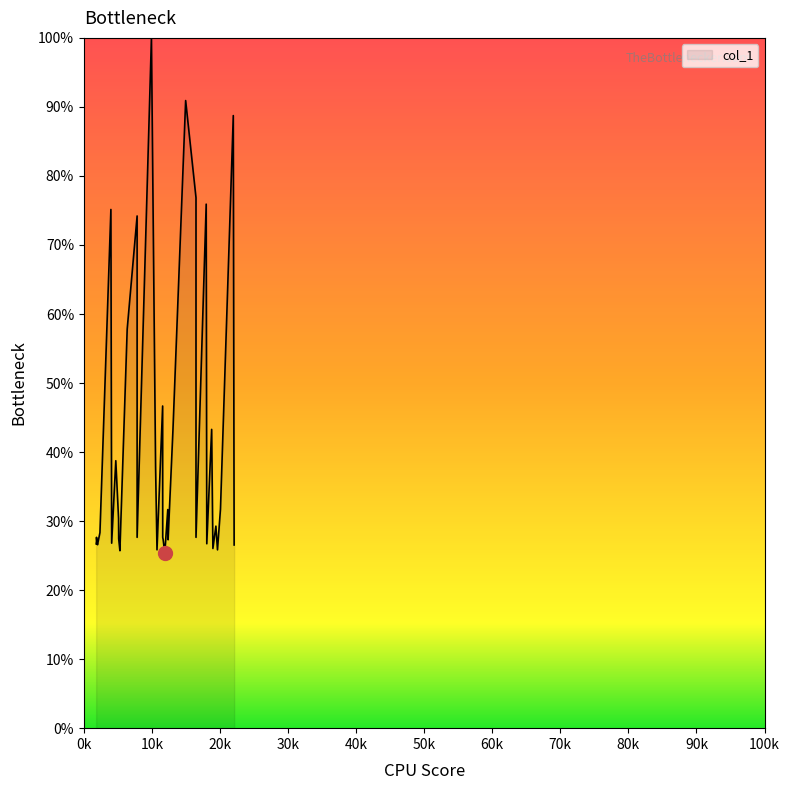

Which has a higher value, 7826.18 or 16476.6?

7826.18